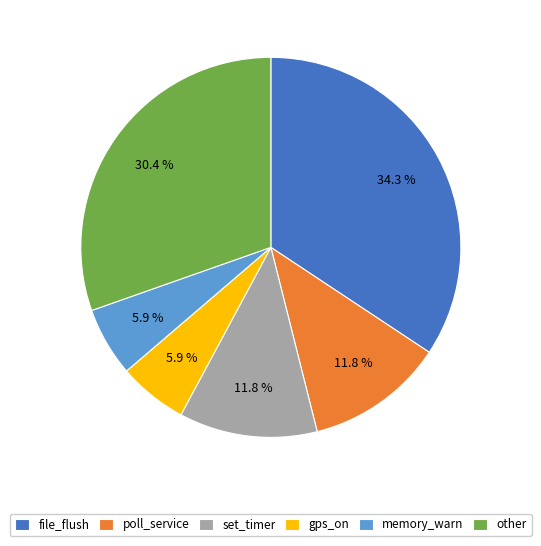

Which slice is the largest?

file_flush